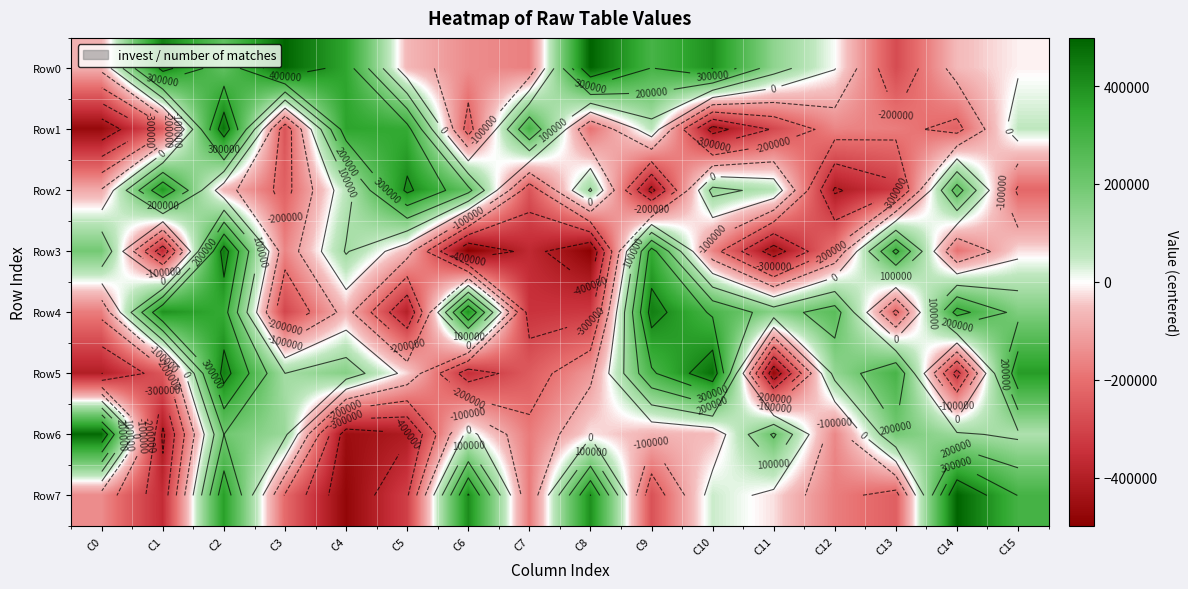

At how many categories does at least one series exceed -50311?

16